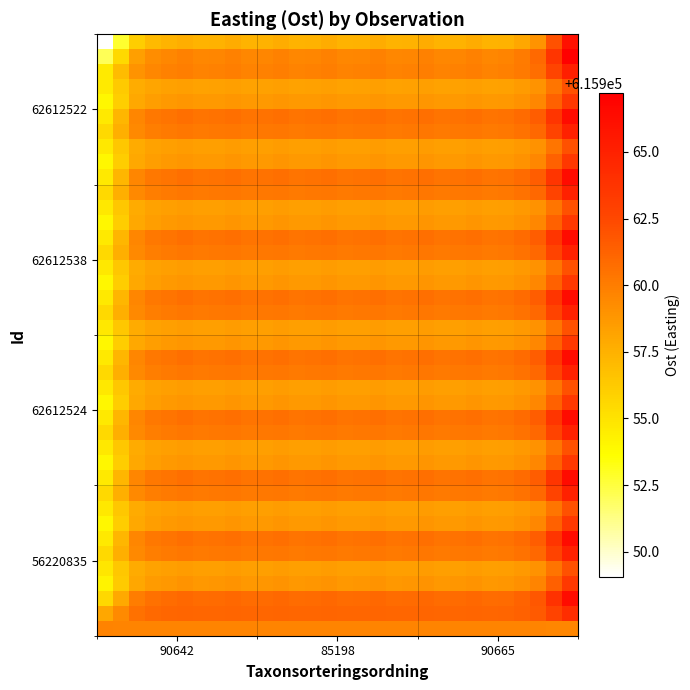

What is the minimum value shown in the chart?

615949.1